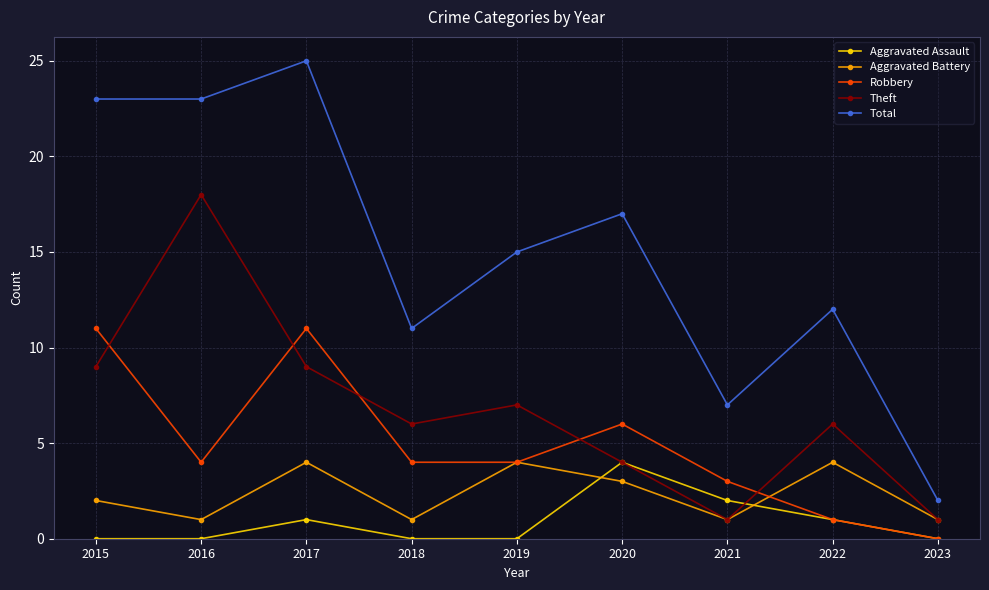

Is the value of Robbery at 2016 greater than the value of Aggravated Assault at 2018?

Yes